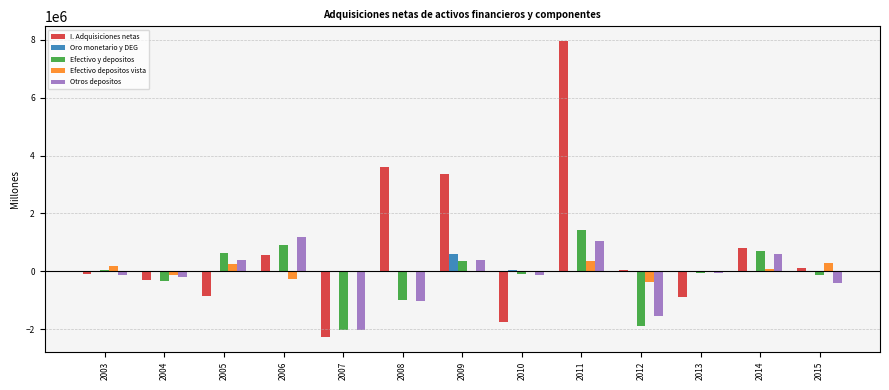

The value of I. Adquisiciones netas at 2009 is 4653065. True or false?

False